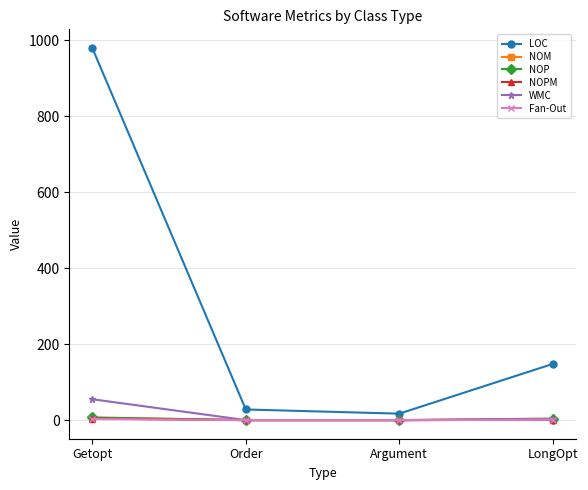

How many values in the LOC series are below 148?

2